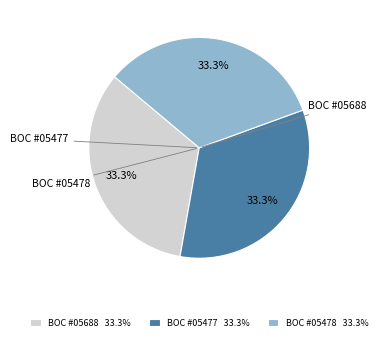

What is the total percentage of BOC #05477 33.3% and BOC #05688 33.3%?

66.7%